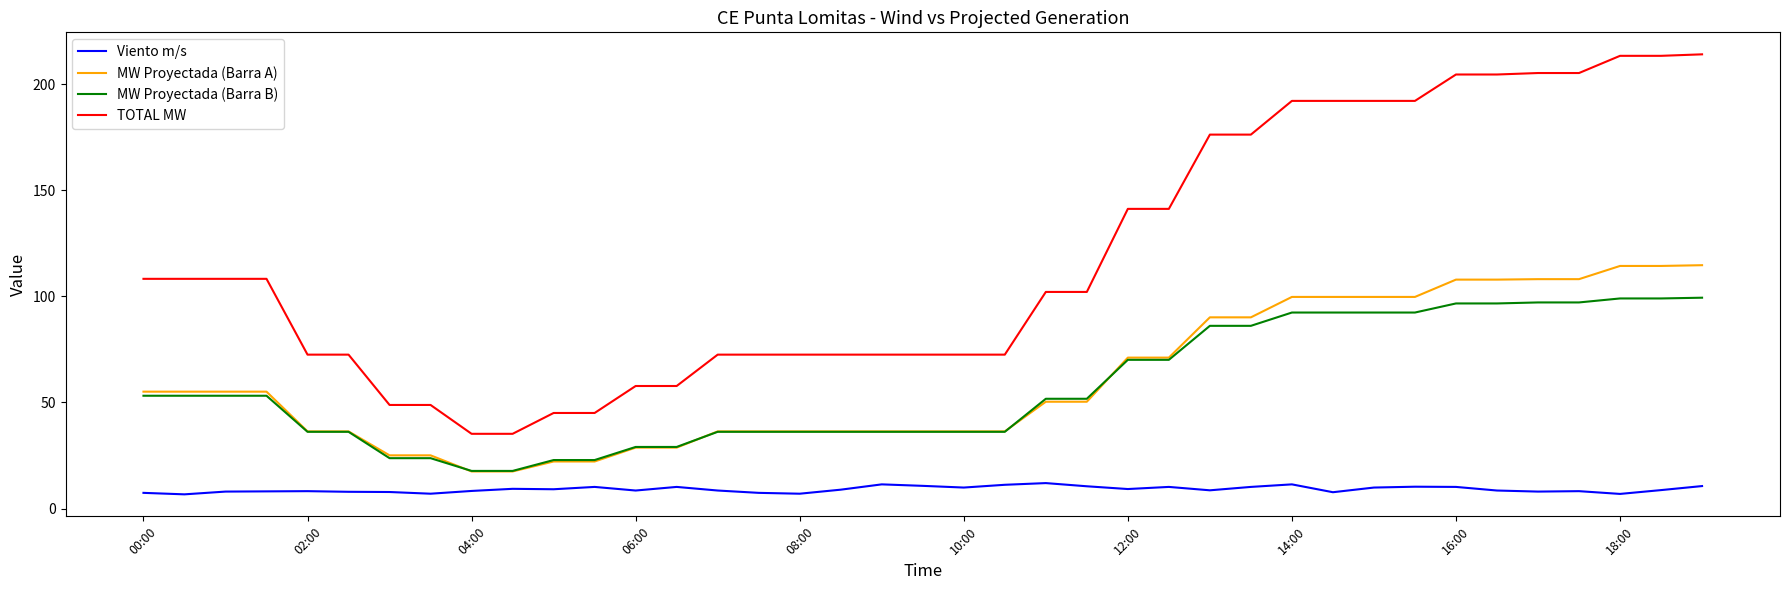

What is the maximum value shown in the chart?

214.0